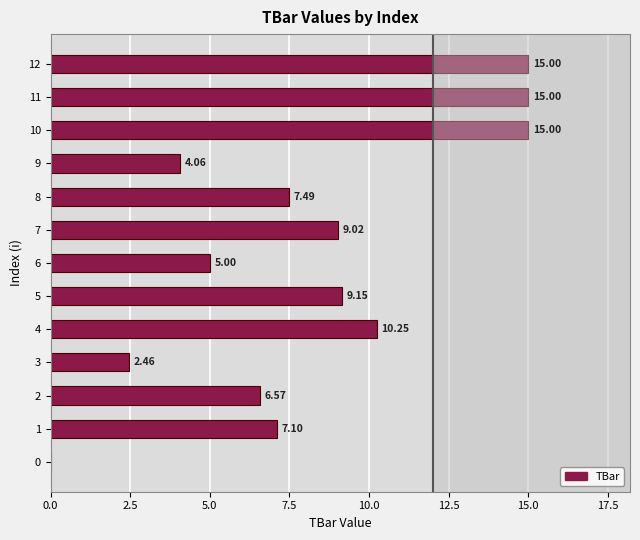

What is the sum of all values?

106.1